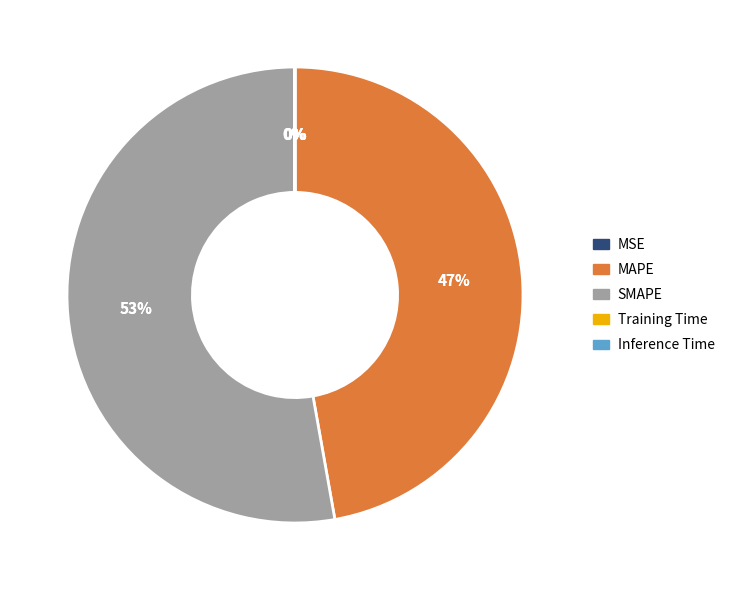

How much of the chart is everything except Inference Time?

100.0%